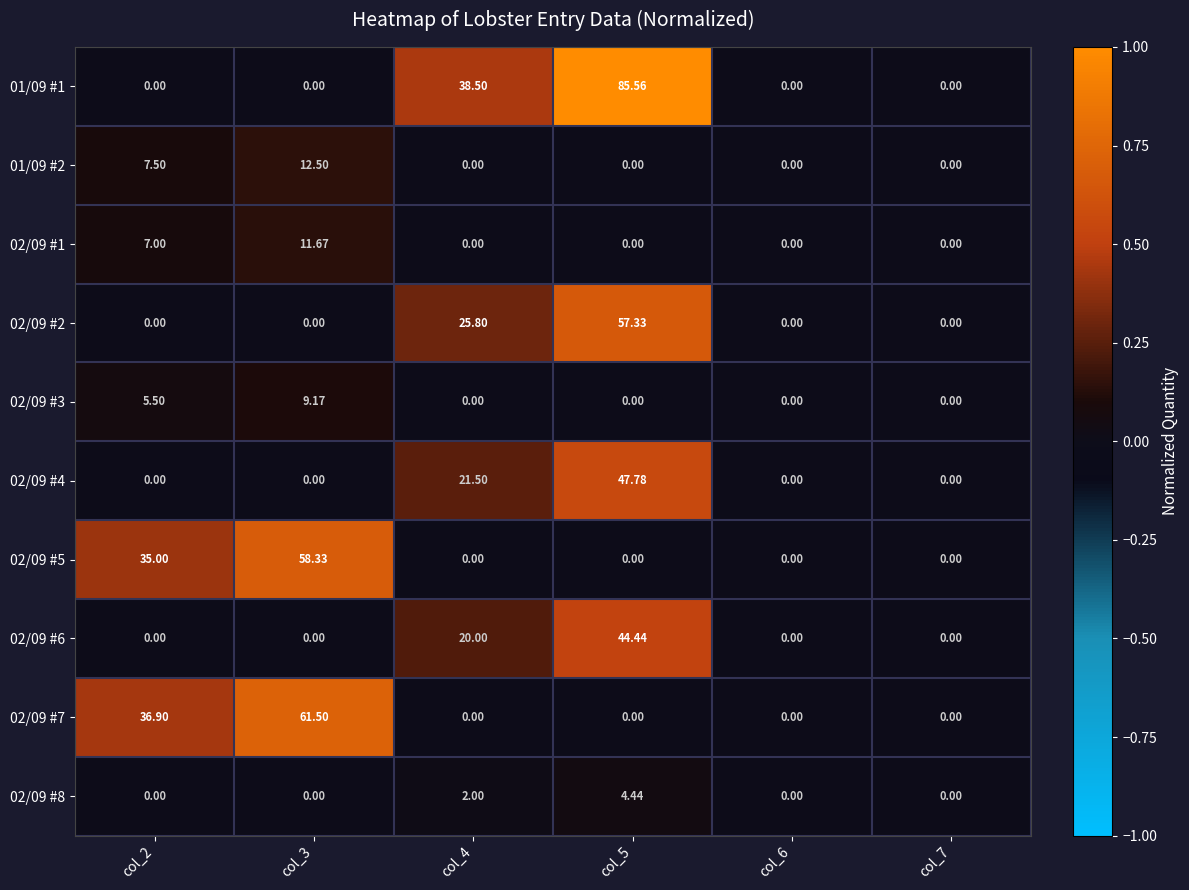

Which label corresponds to the largest value in the chart?

col_5